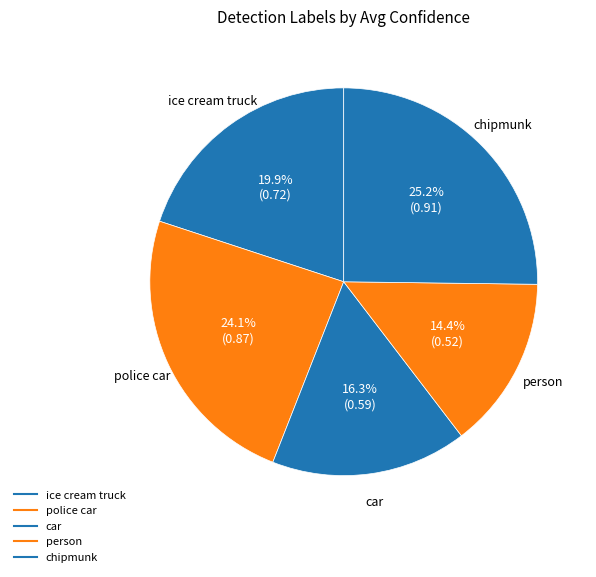

Count the number of slices in the pie.

5